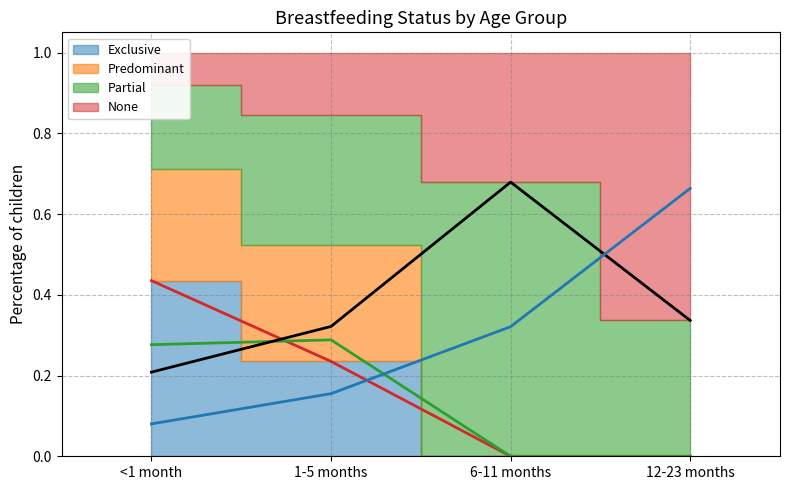

Rank the categories by None (line) value from highest to lowest.

12-23 months, 6-11 months, 1-5 months, <1 month